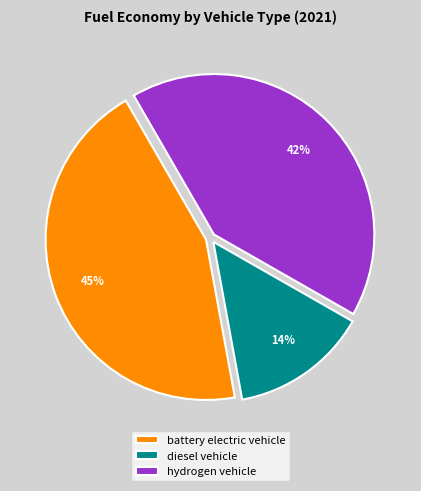

Count the number of slices in the pie.

3